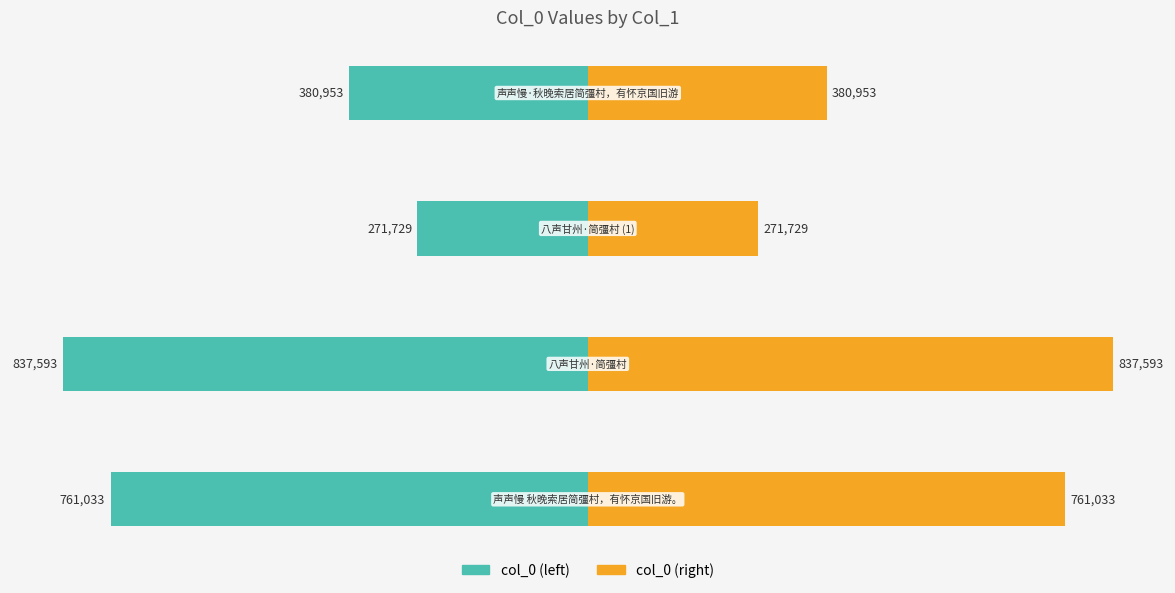

How many categories are shown in the chart?

4